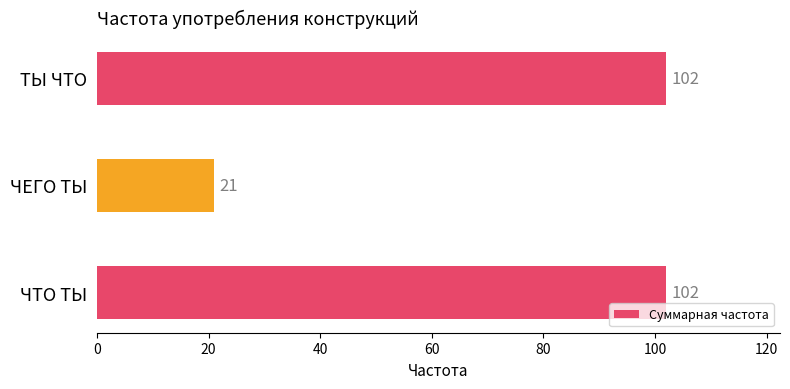

How many bars are there in total?

3